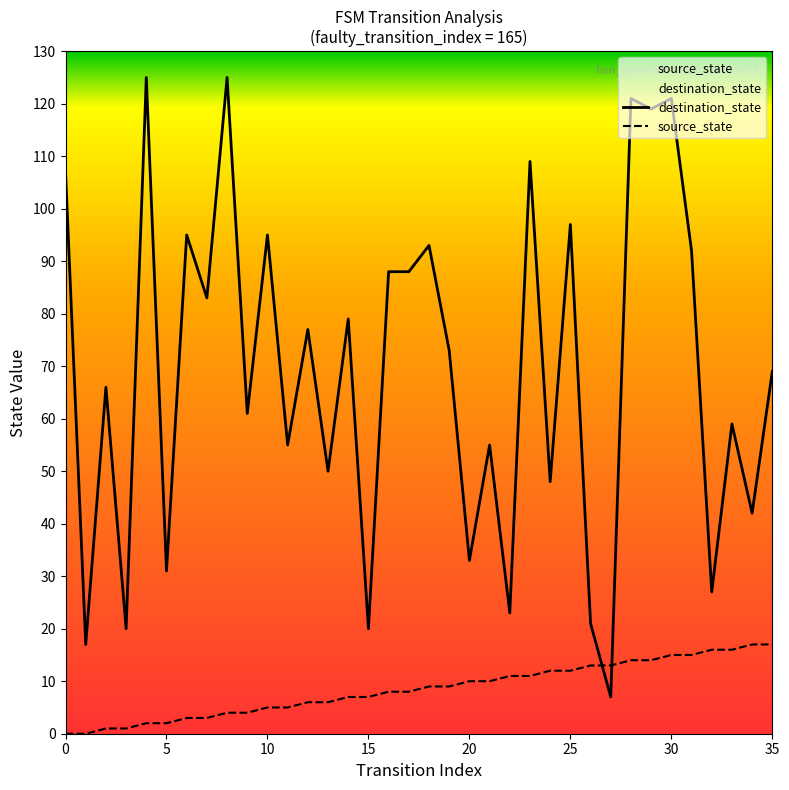

How many interior local peaks does the destination_state series have?

14